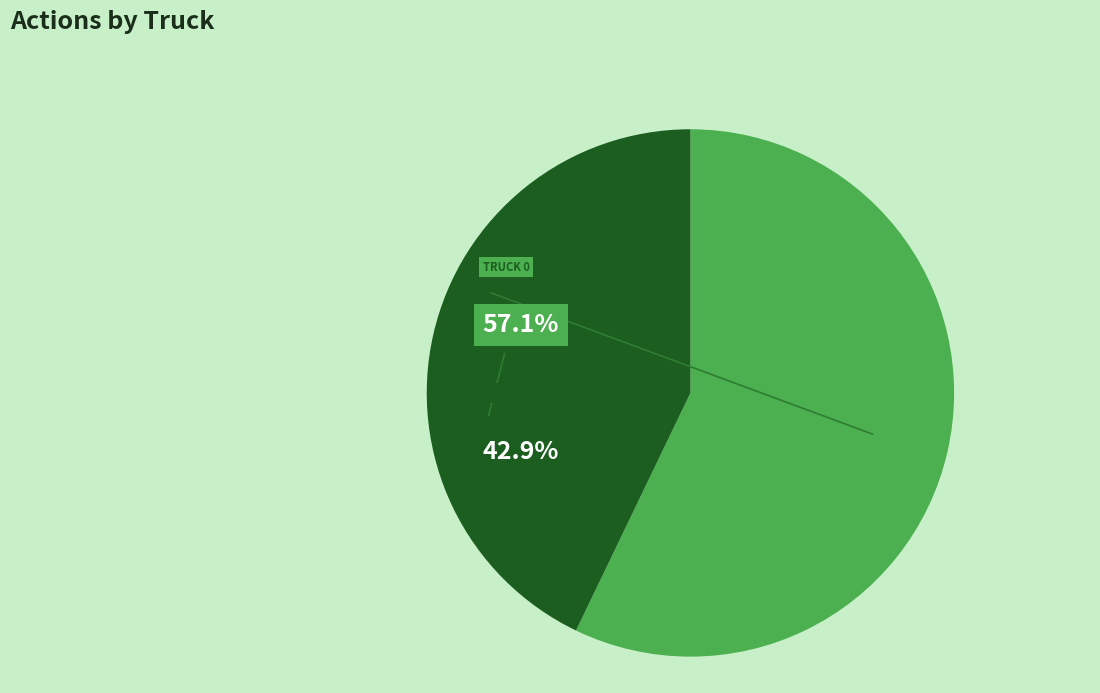

Is the sum of Truck 1 and Truck 0 greater than half?

Yes